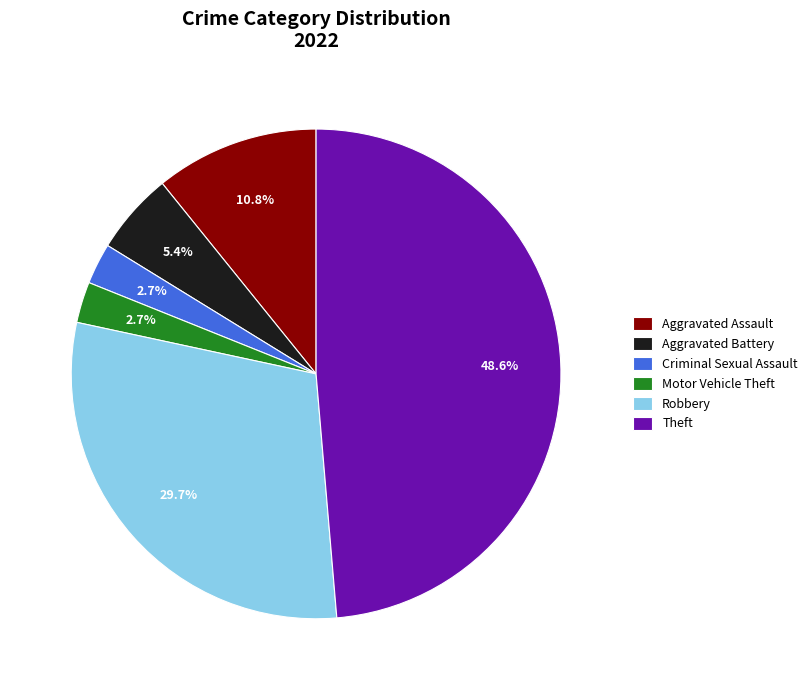

To the nearest percent, what percentage of the pie is Aggravated Assault?

11%